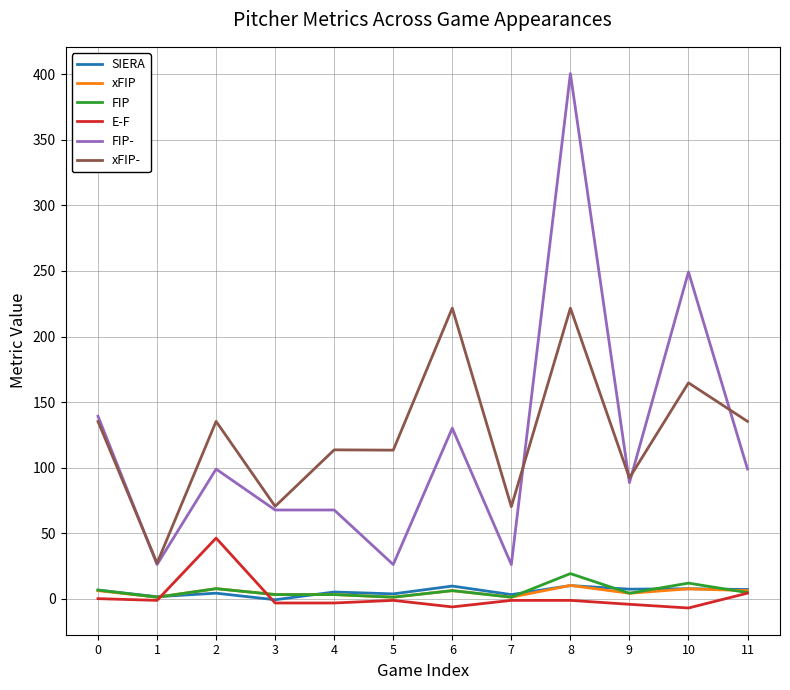

Count the number of data series in this chart.

6